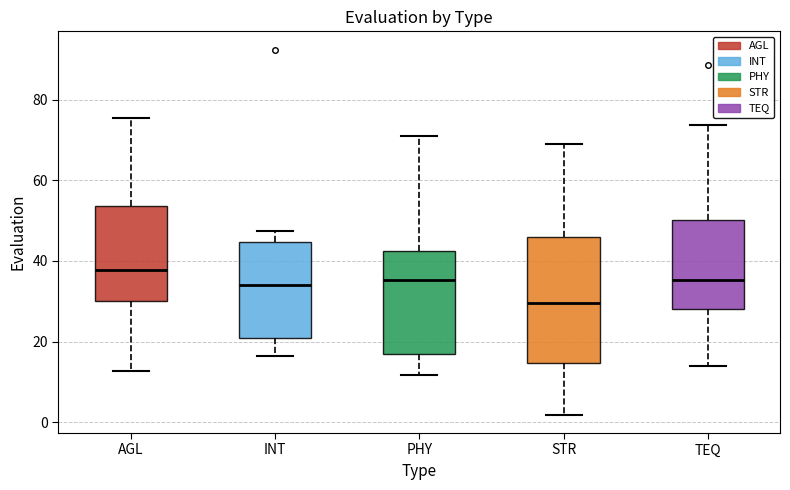

Reading left to right, transcribe this box plot: for each box, give where its median line is, the range the box spans, and where its two whiskers end, as read against the y-axis. The values are not printed on the chart, so give them approximately, as read against the axis.

AGL: median 38, box 30 to 54, whiskers 12 to 76
INT: median 34, box 20 to 44, whiskers 16 to 48
PHY: median 36, box 16 to 42, whiskers 12 to 70
STR: median 30, box 14 to 46, whiskers 2 to 70
TEQ: median 36, box 28 to 50, whiskers 14 to 74